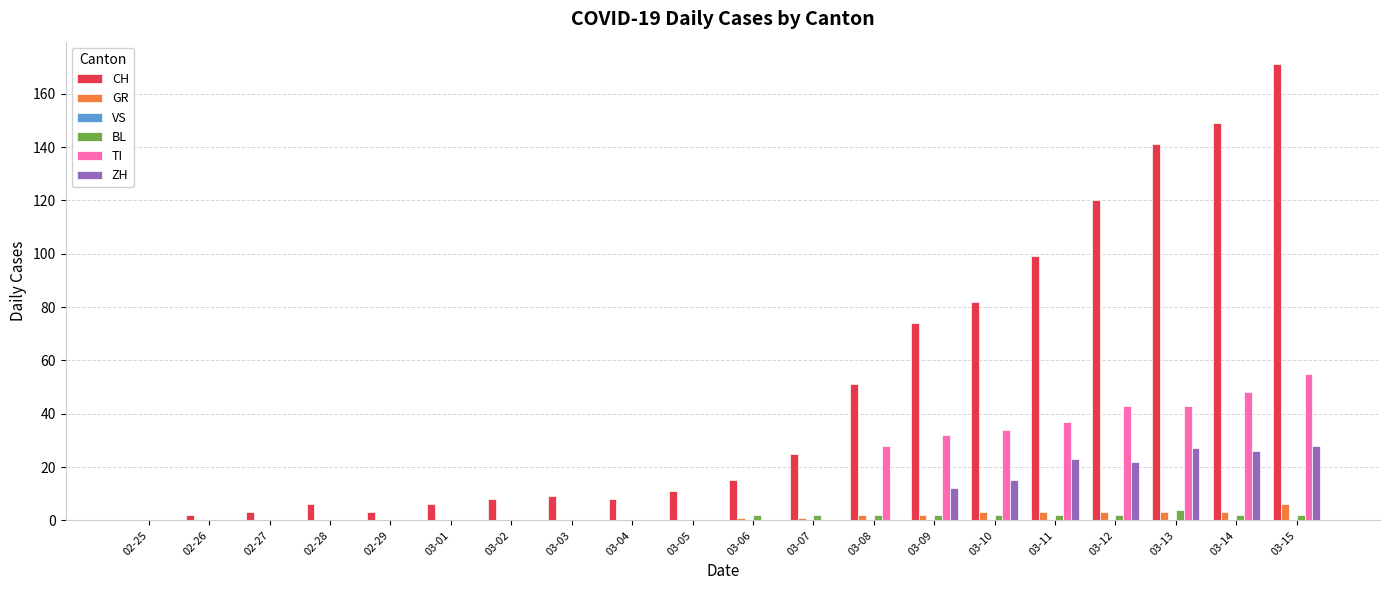

The CH series shows 3 at 02-29. True or false?

True